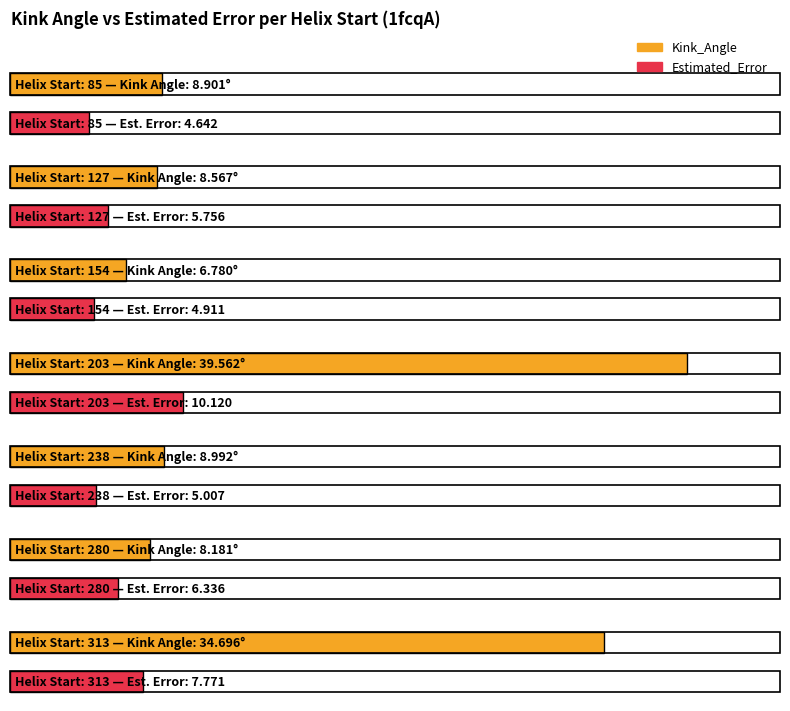

What are all the series names shown in the legend?

Kink_Angle, Estimated_Error